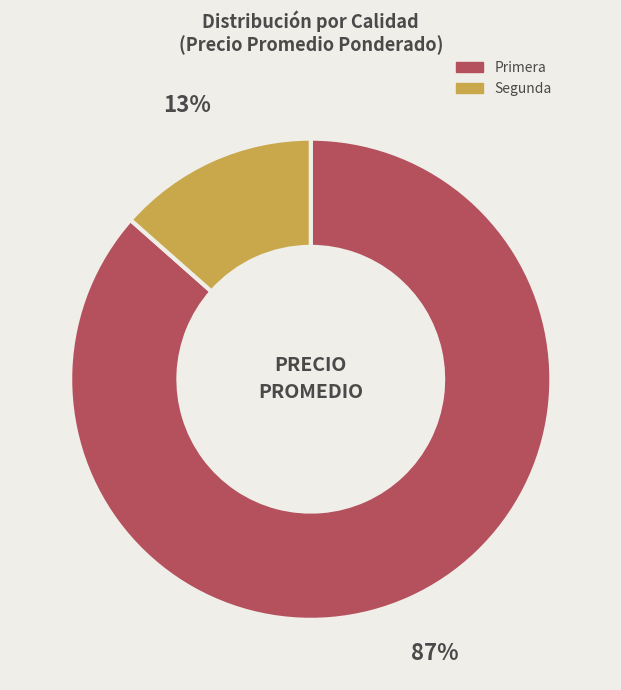

To the nearest percent, what is the average slice percentage?

50%